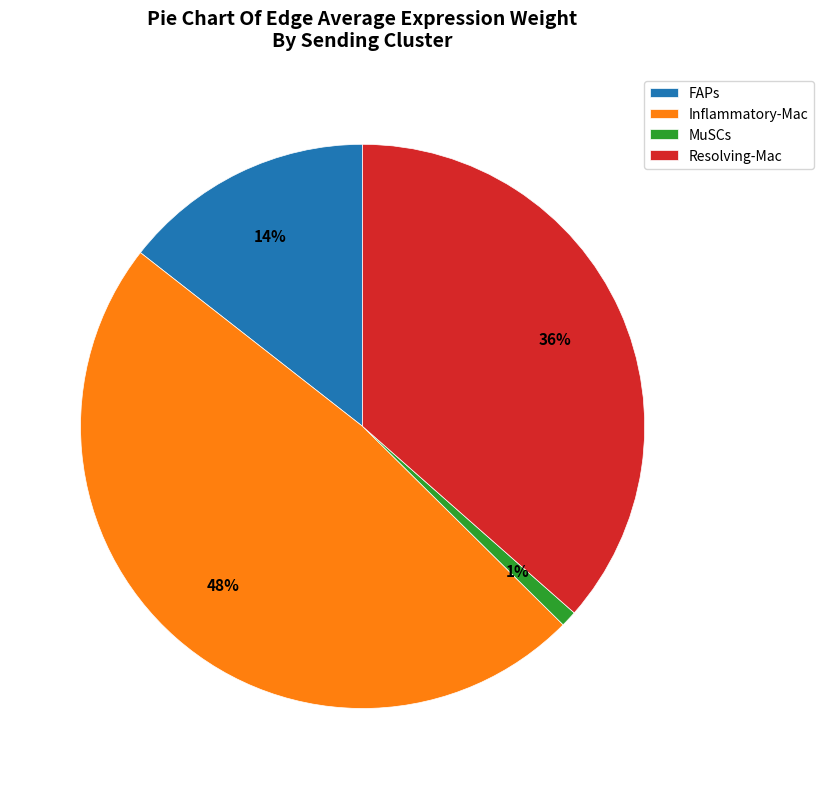

To the nearest percent, what is the combined percentage of Inflammatory-Mac and MuSCs?

49%